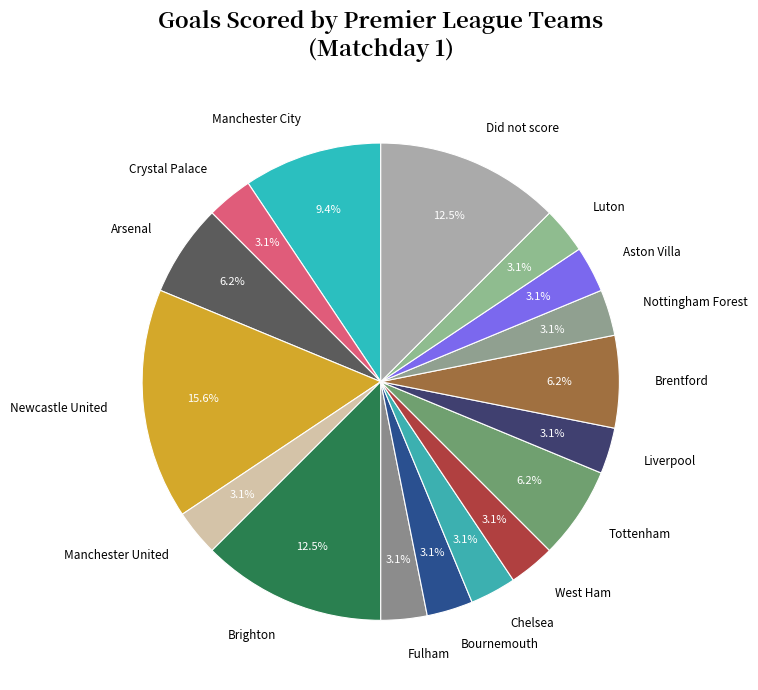

Which slice is the largest?

Newcastle United